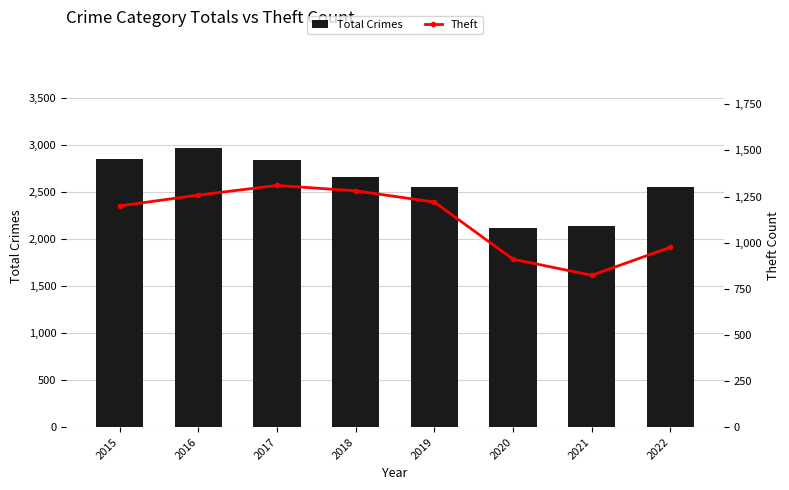

Reading right to left, transcribe all the data shown in this chart.

Total Crimes: 2554	2143	2122	2559	2662	2844	2967	2848
Theft: 975	823	910	1220	1281	1310	1258	1199